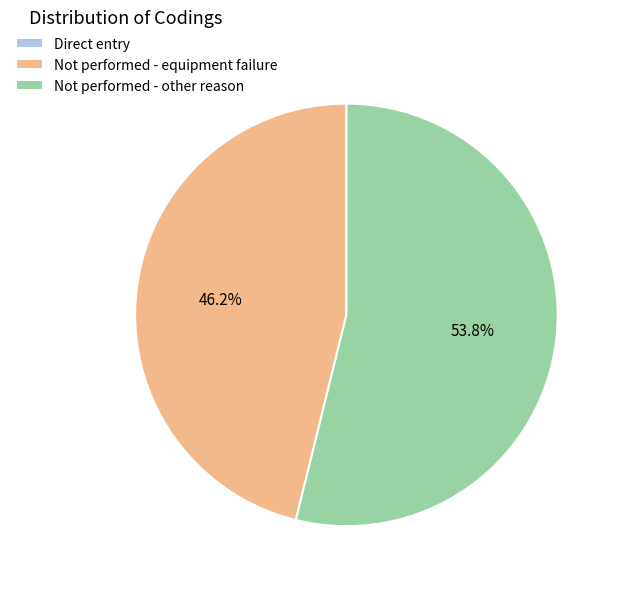

To the nearest percent, what is the combined percentage of Not performed - other reason and Not performed - equipment failure?

100%